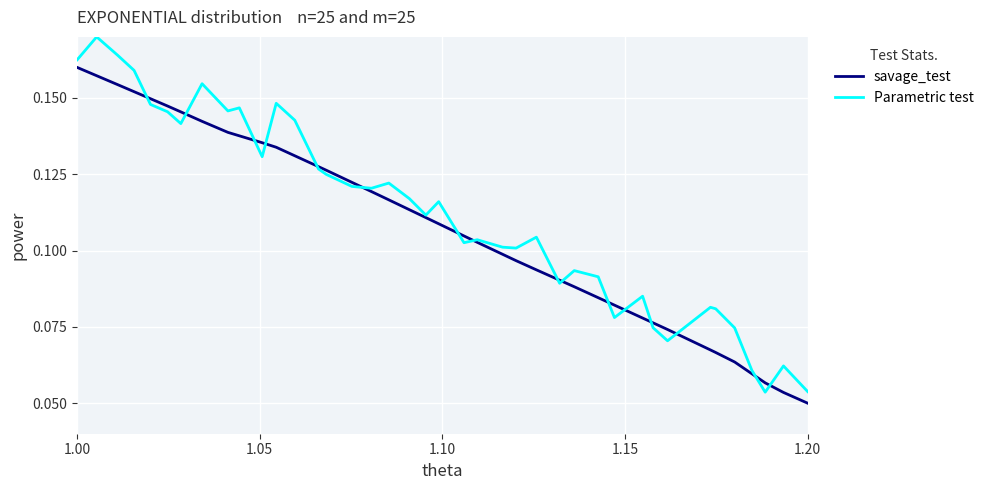

Does the chart display data point markers on the line(s)?

No